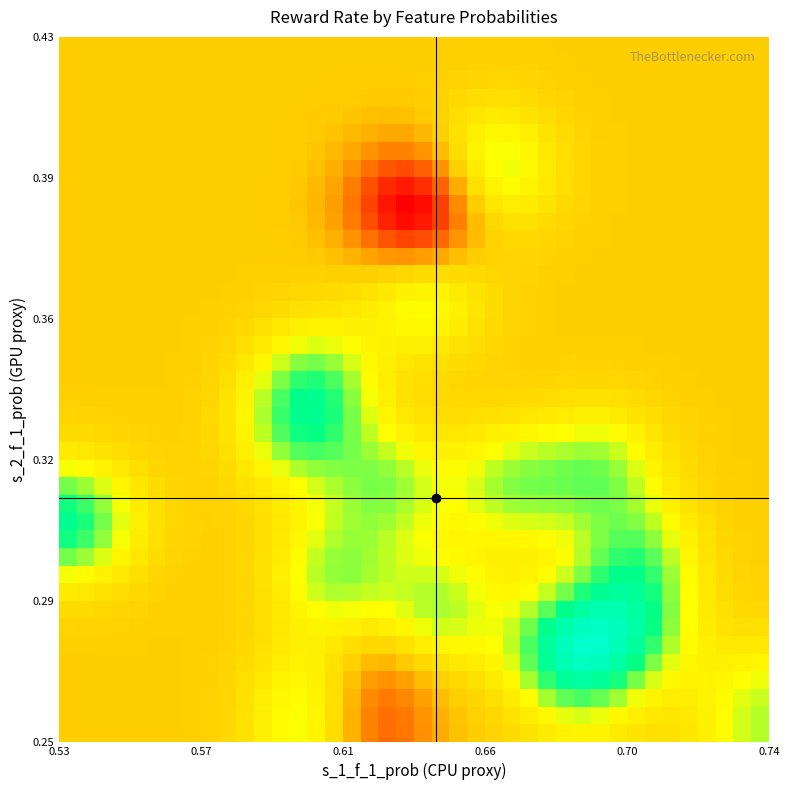

Count the number of categories in the chart.

40